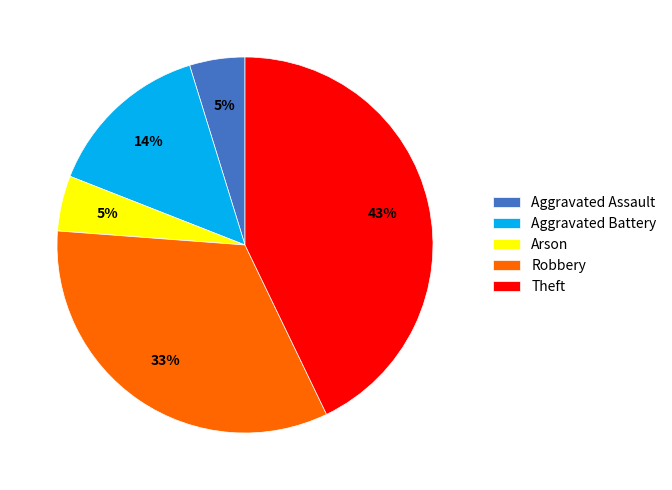

Is the sum of Aggravated Assault and Robbery greater than half?

No